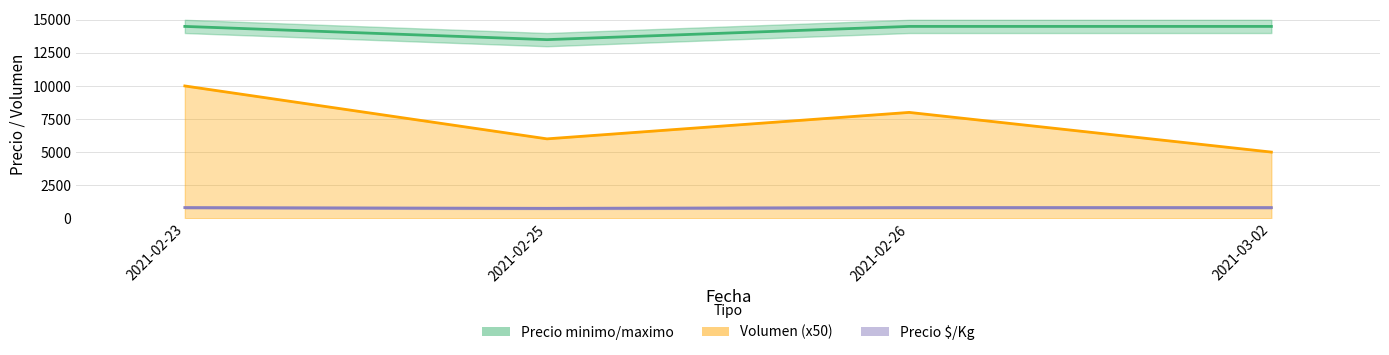

Where does the Volumen line (x50) series first go above 8000?

2021-02-23